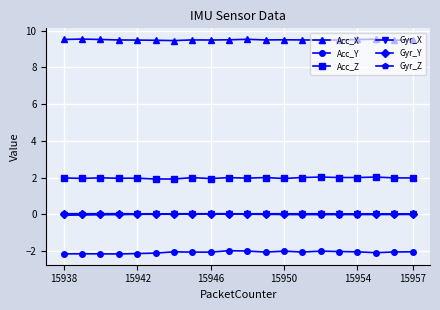

Which series has the largest total across all categories?

Acc_X